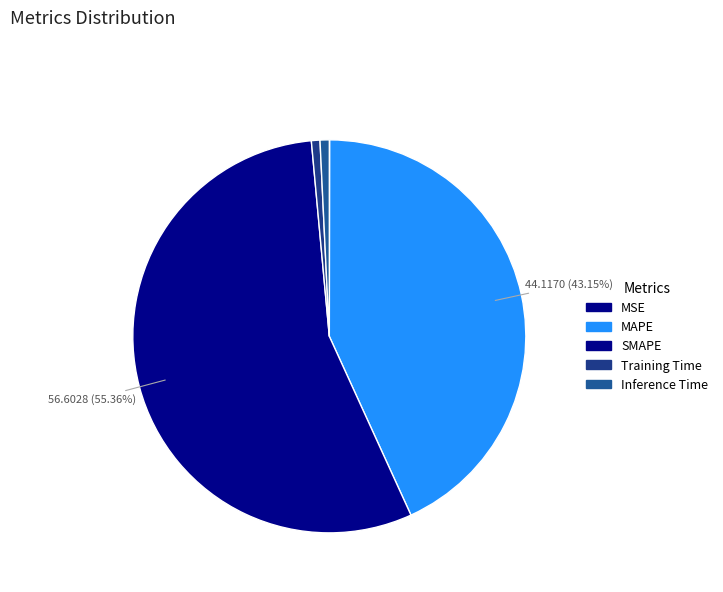

True or false: Inference Time accounts for 1% of the total.

True